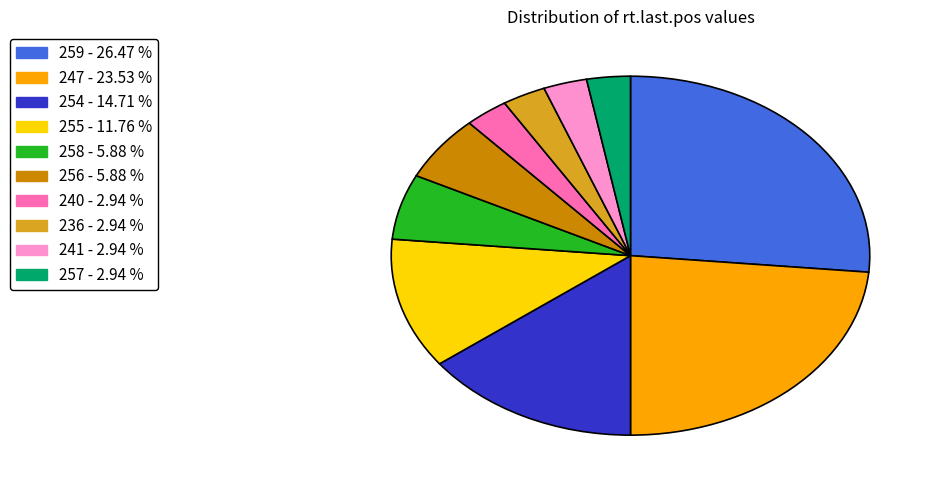

Does any single category account for the majority?

No